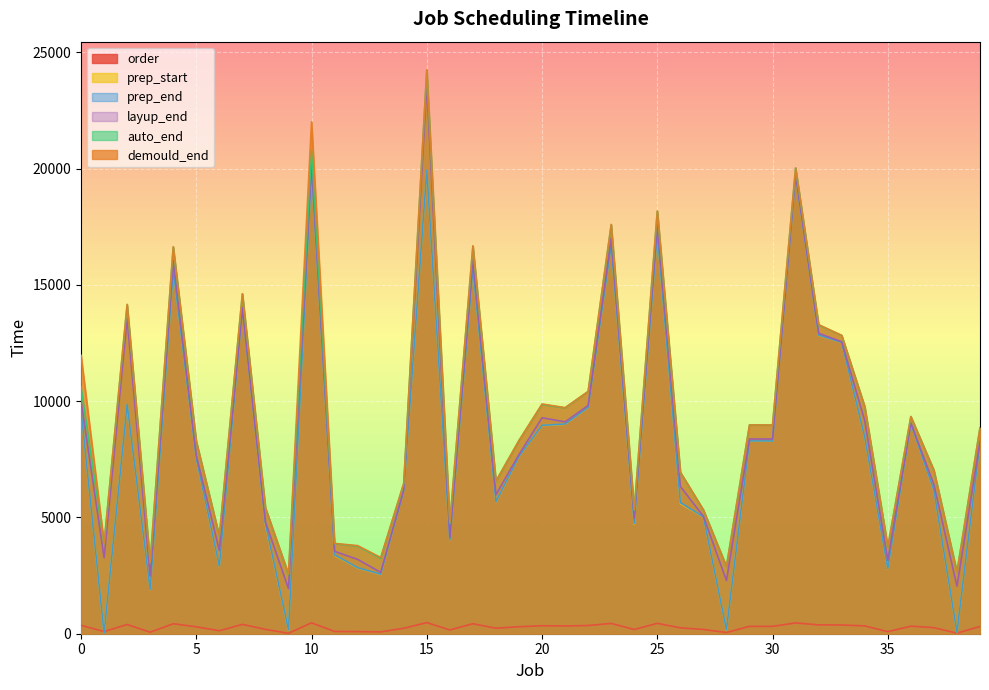

At which label is auto_end closest to 13379?

32